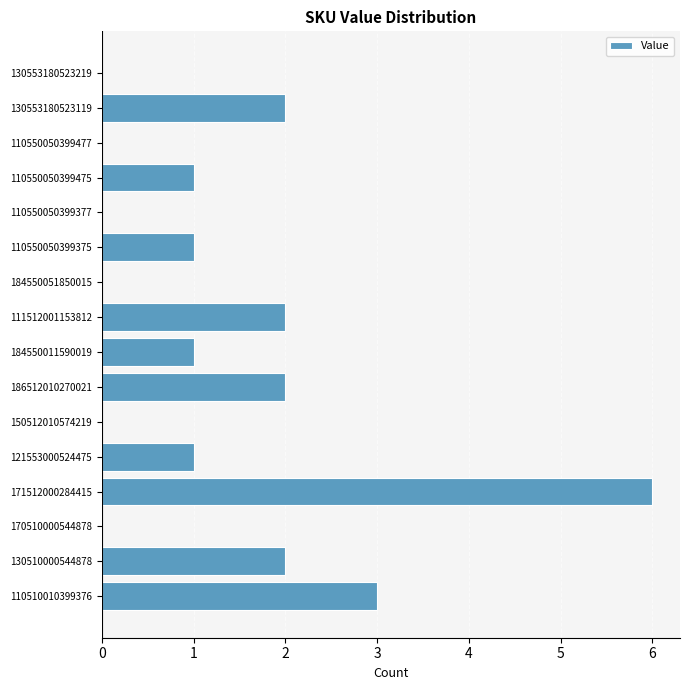

Reading top to bottom, extract all data points from this chart.

130553180523219=0	130553180523119=2	110550050399477=0	110550050399475=1	110550050399377=0	110550050399375=1	184550051850015=0	111512001153812=2	184550011590019=1	186512010270021=2	150512010574219=0	121553000524475=1	171512000284415=6	170510000544878=0	130510000544878=2	110510010399376=3